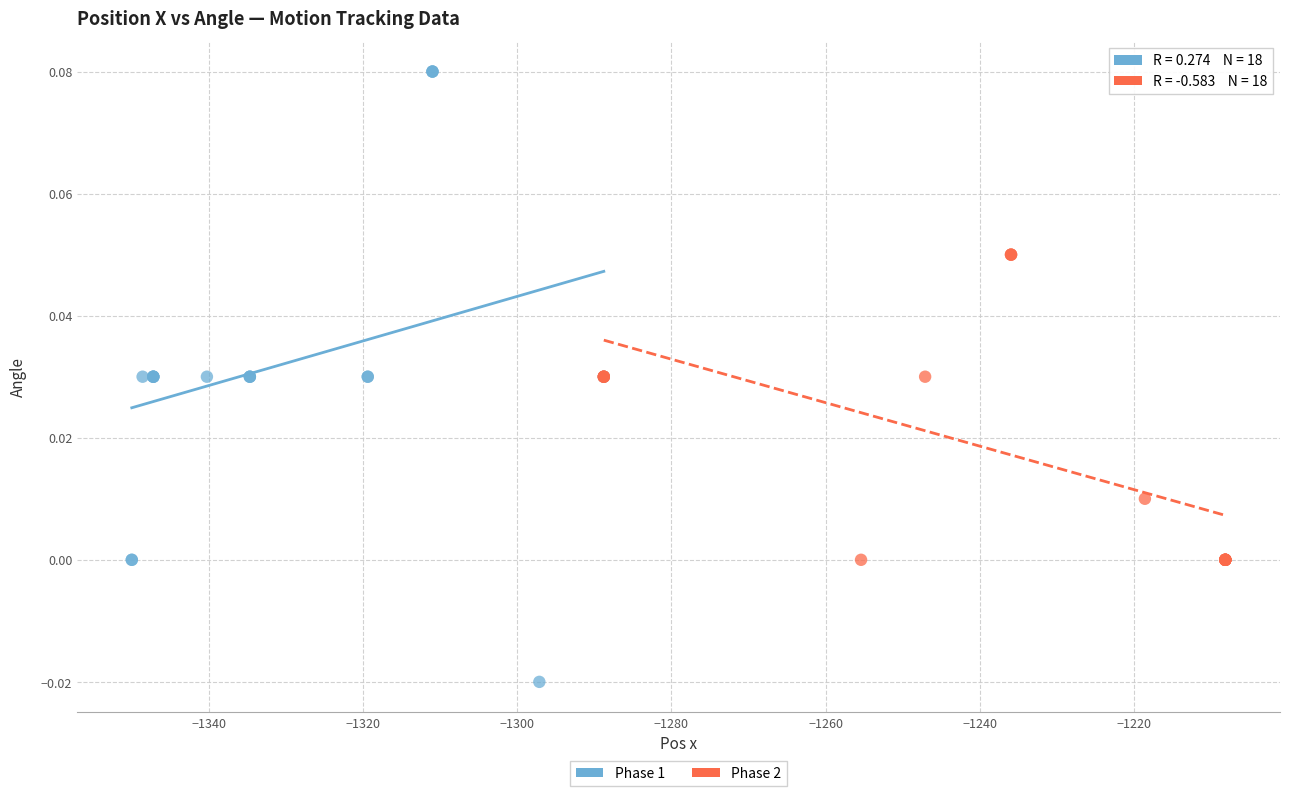

Which series has the largest Y range (max minus min)?

Phase 1